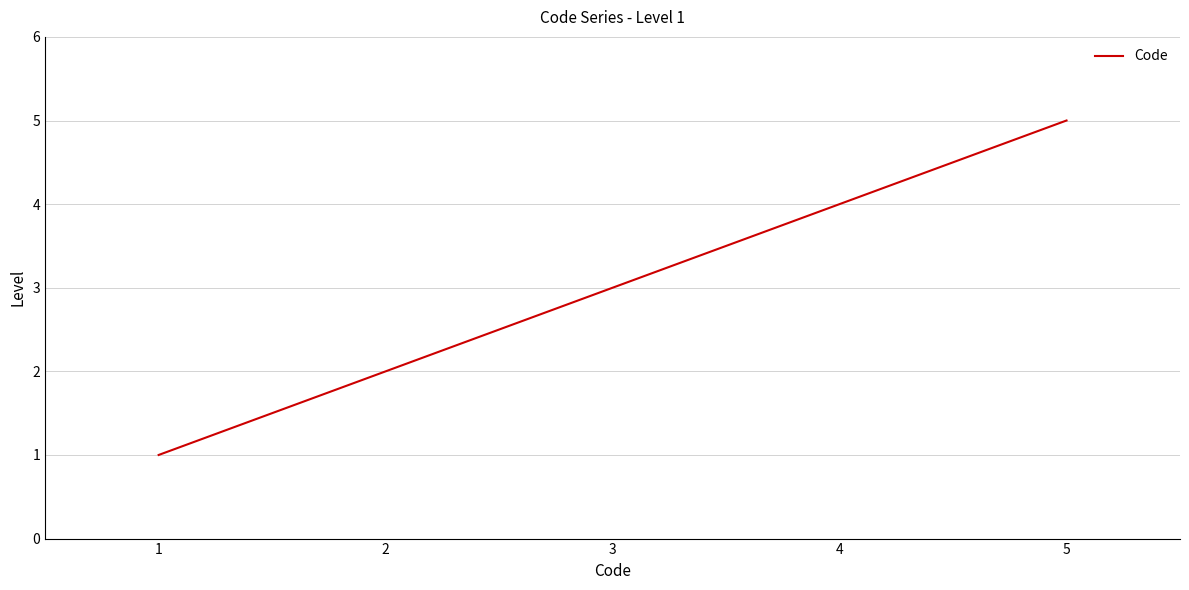

Reading left to right, extract all data points from this chart.

1	2	3	4	5